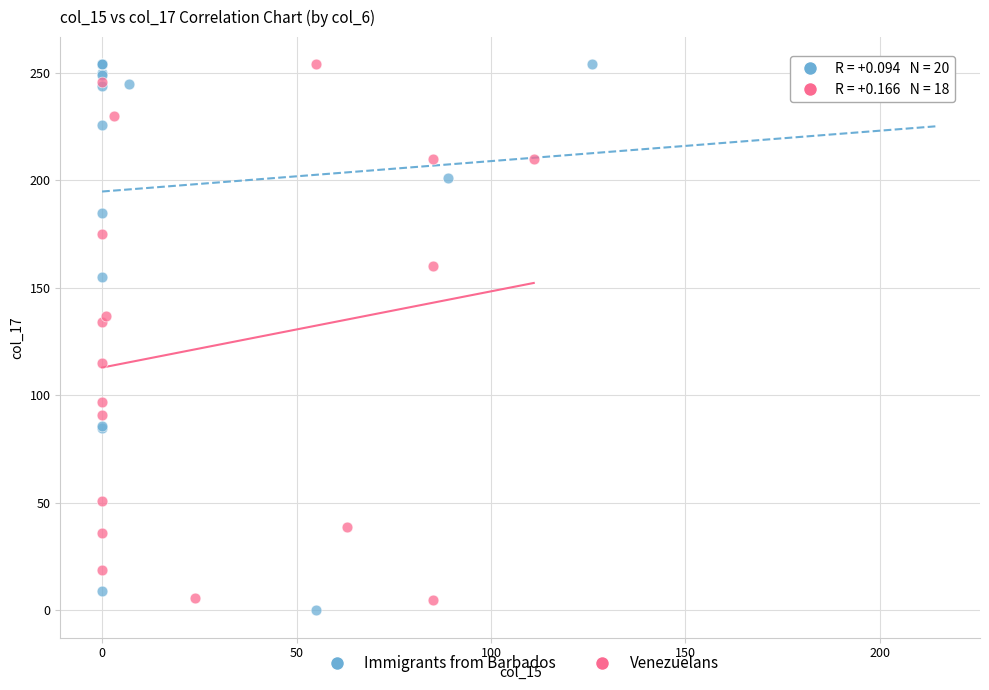

Which series has the largest Y range (max minus min)?

Immigrants from Barbados